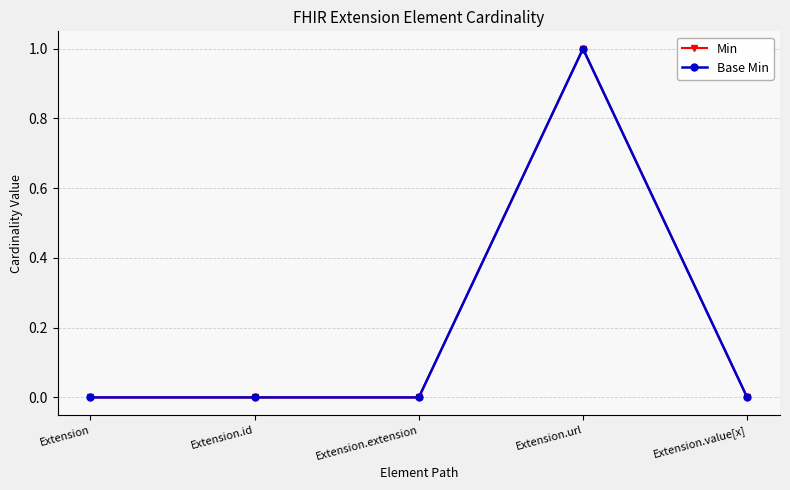

Does the chart have visible grid lines?

Yes